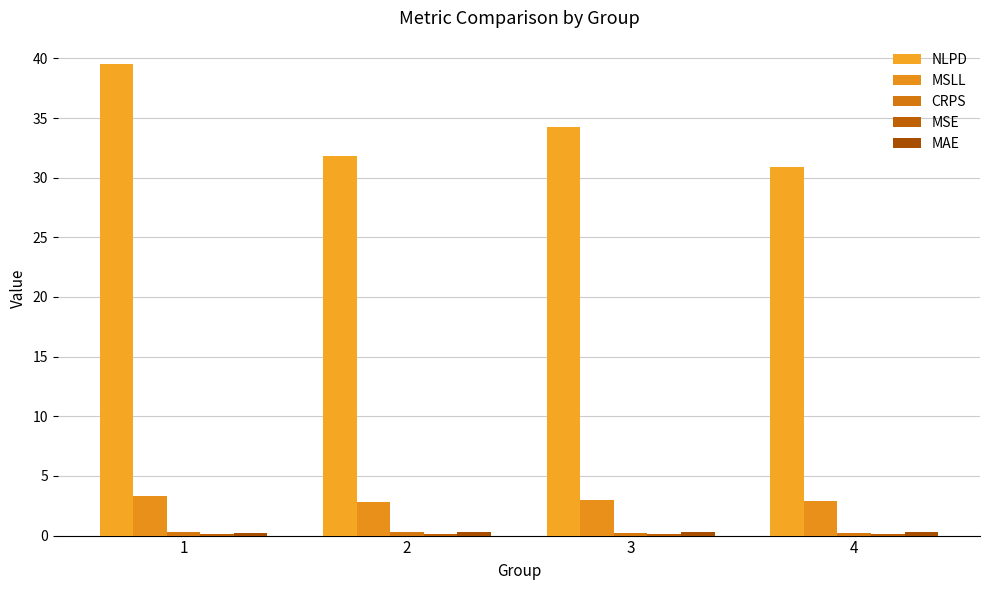

How many categories are shown in the chart?

4